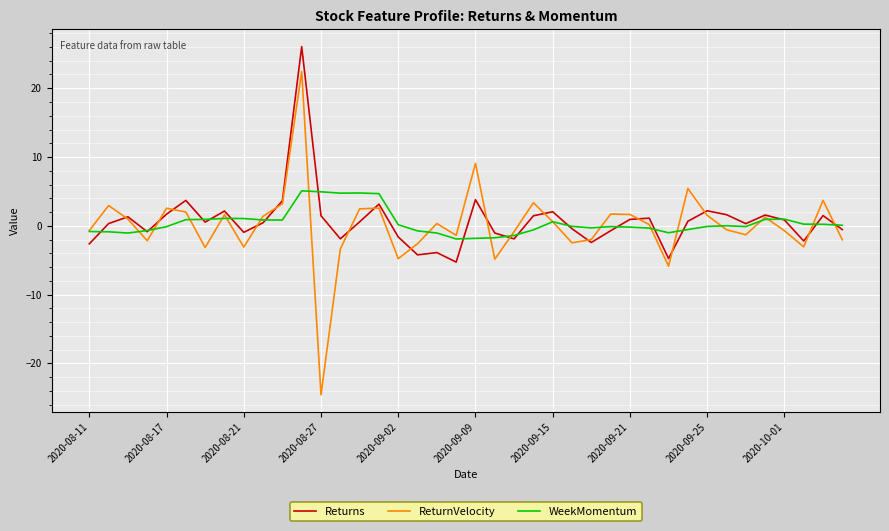

Which series has the widest spread of values?

ReturnVelocity